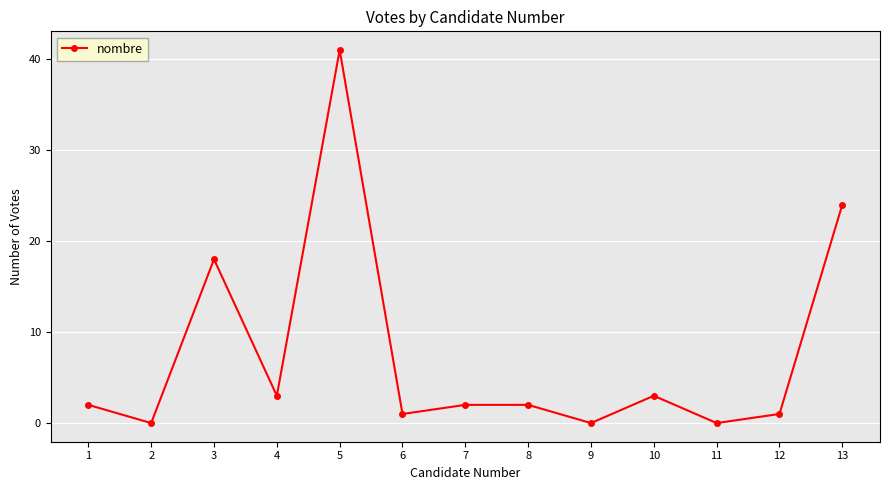

Reading left to right, list all the values displayed in this chart.

2	0	18	3	41	1	2	2	0	3	0	1	24